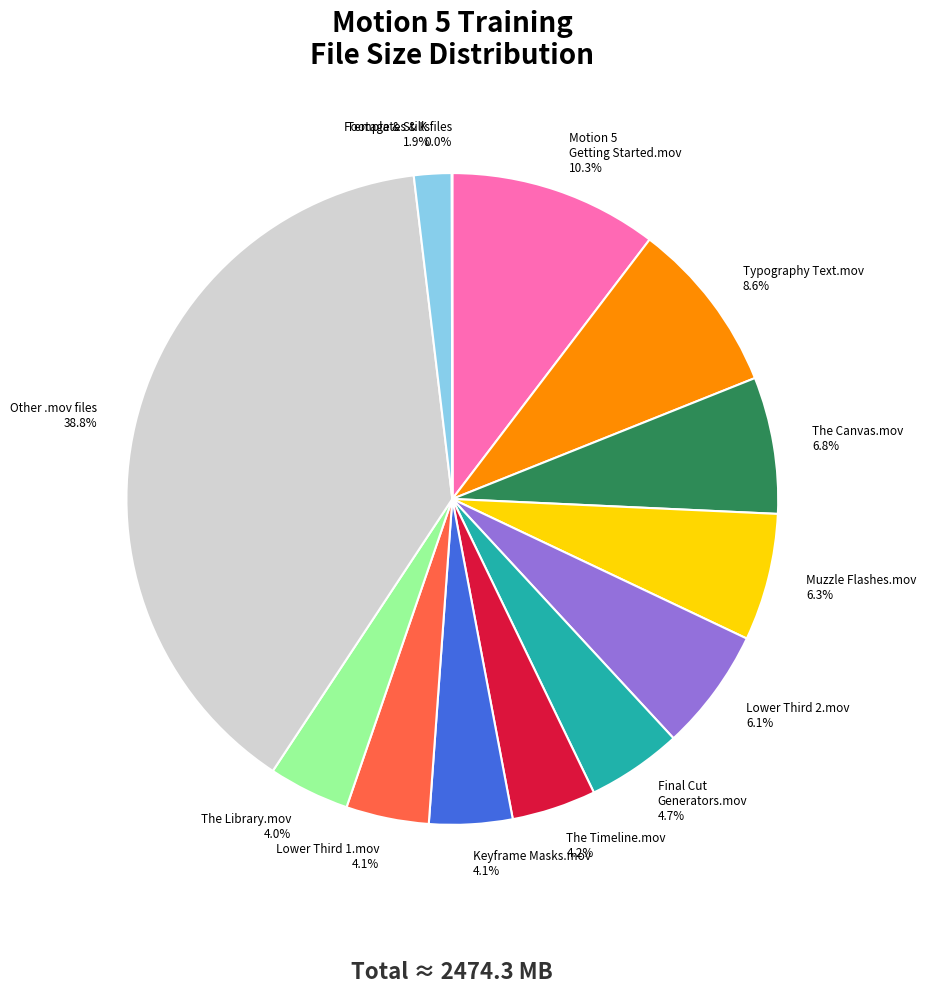

Between The Canvas.mov and Other .mov files, which is larger?

Other .mov files